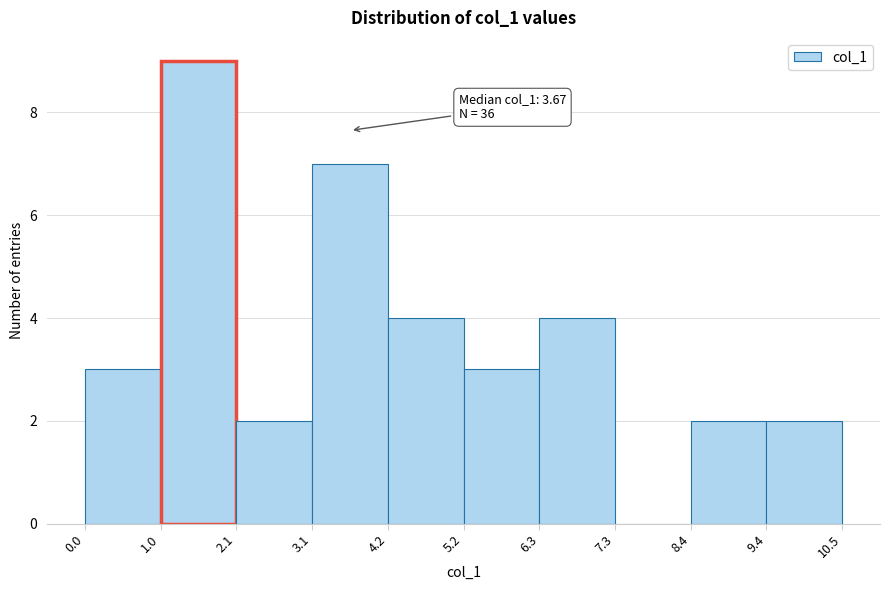

Which range on the x-axis has the tallest bar?

1.0 to 2.1